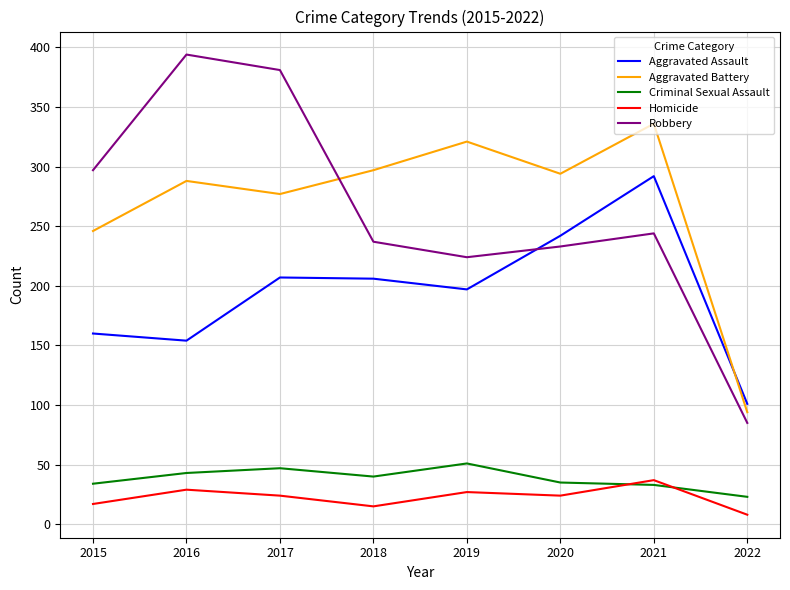

The Aggravated Assault series shows 154 at 2016. True or false?

True